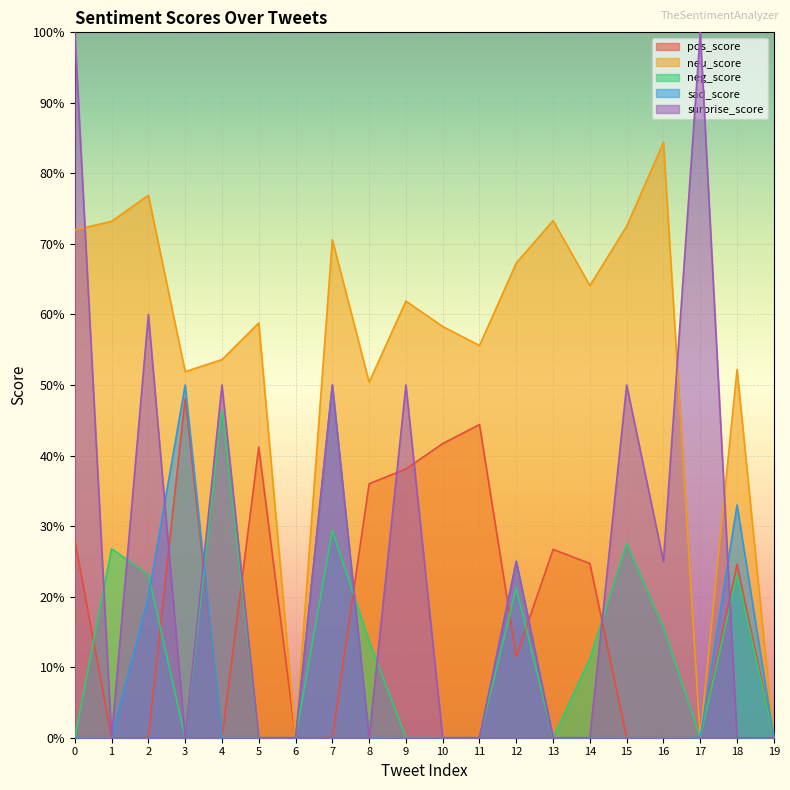

What is the difference between the maximum and minimum values in the surprise_score series?

1.0